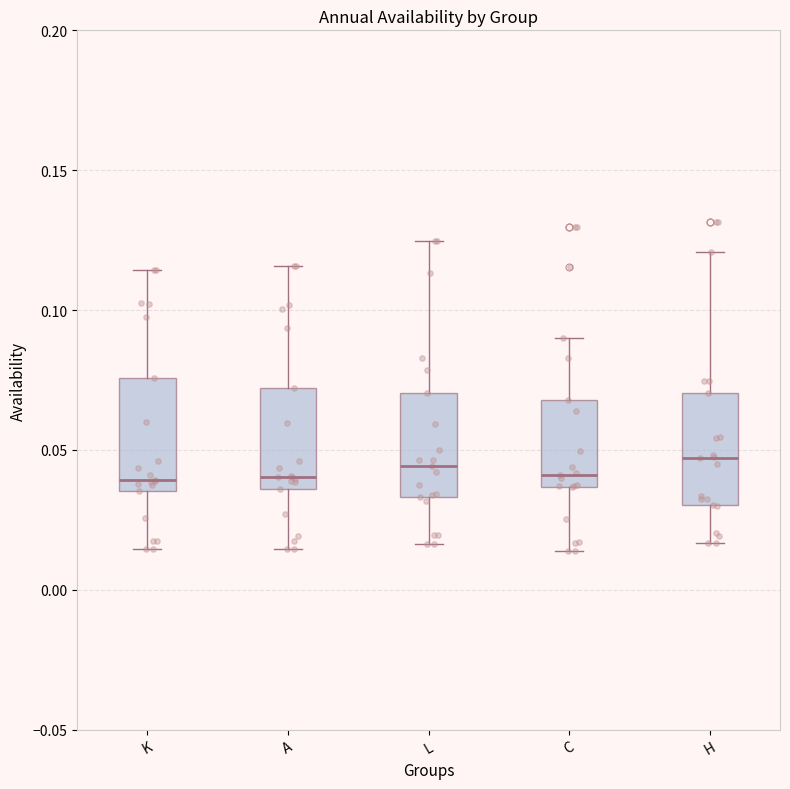

Reading left to right, read every box against the y-axis: the position of its median line, the range the box covers, and the ends of its whiskers. The values are not printed on the chart, so give them approximately, as read against the axis.

K: median 0.040, box 0.035 to 0.075, whiskers 0.015 to 0.115
A: median 0.040, box 0.035 to 0.070, whiskers 0.015 to 0.115
L: median 0.045, box 0.035 to 0.070, whiskers 0.015 to 0.125
C: median 0.040, box 0.035 to 0.070, whiskers 0.015 to 0.090
H: median 0.045, box 0.030 to 0.070, whiskers 0.015 to 0.120